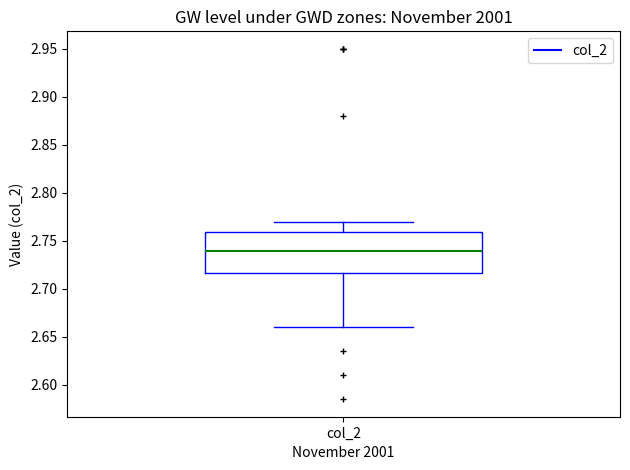

Where is the upper edge of the box for col_2 on the y-axis? The values are not printed on the chart, so give them approximately, as read against the axis.

2.760